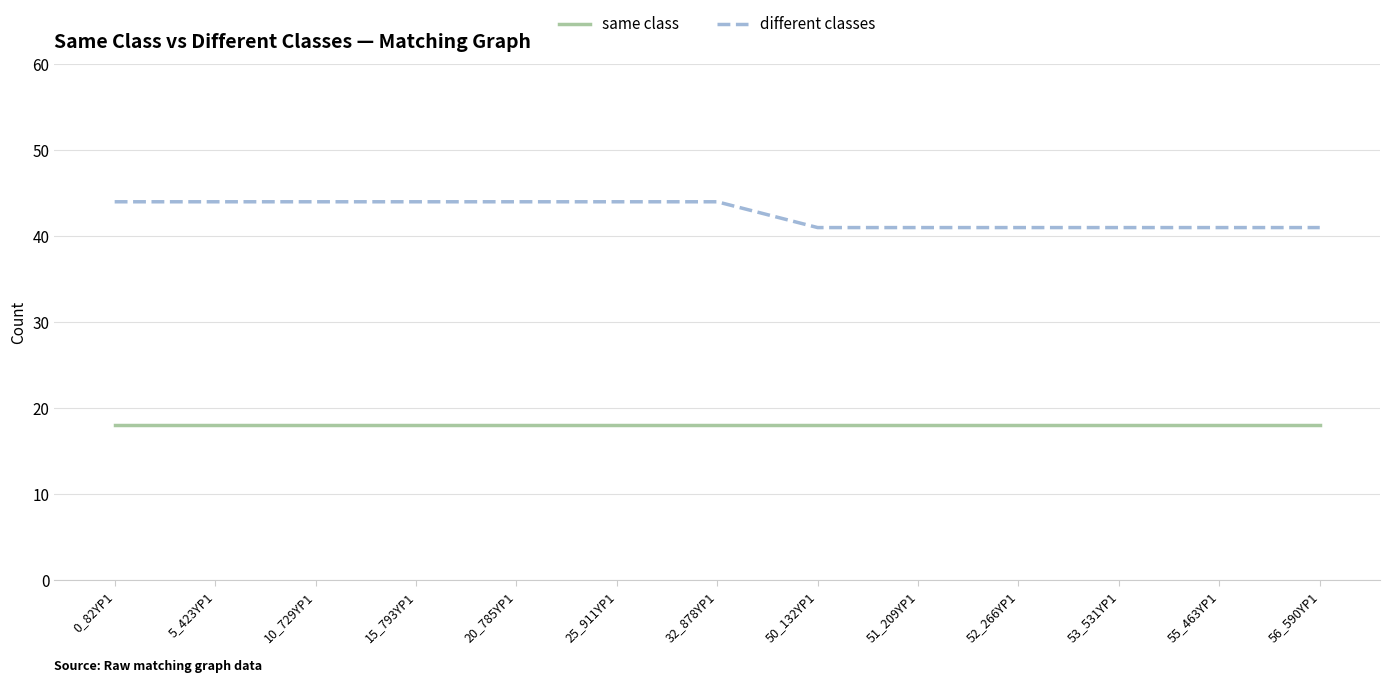

Is the value of same class at 15_793YP1 greater than the value of different classes at 0_82YP1?

No